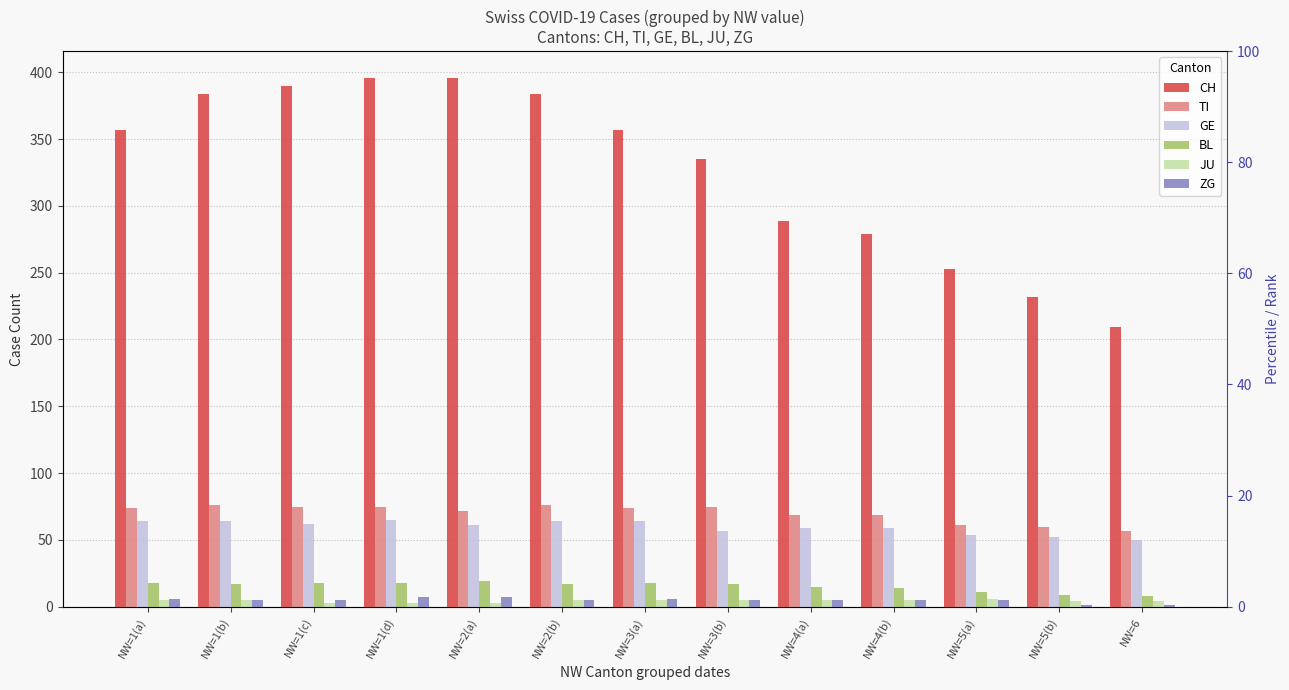

Between NW=2(a) and NW=1(d), which is larger?

NW=2(a)